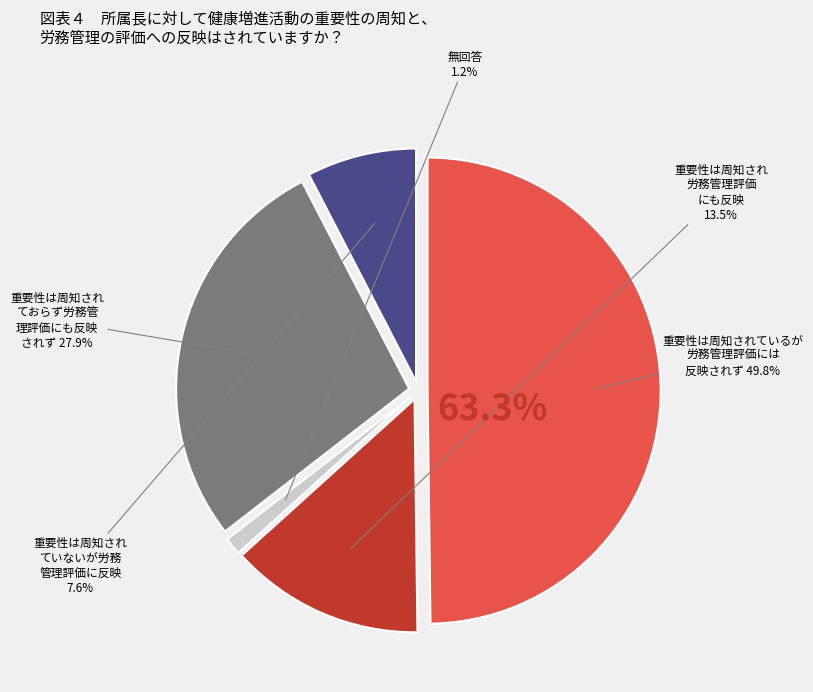

What percentage is the 2 slice, to the nearest percent?

1%